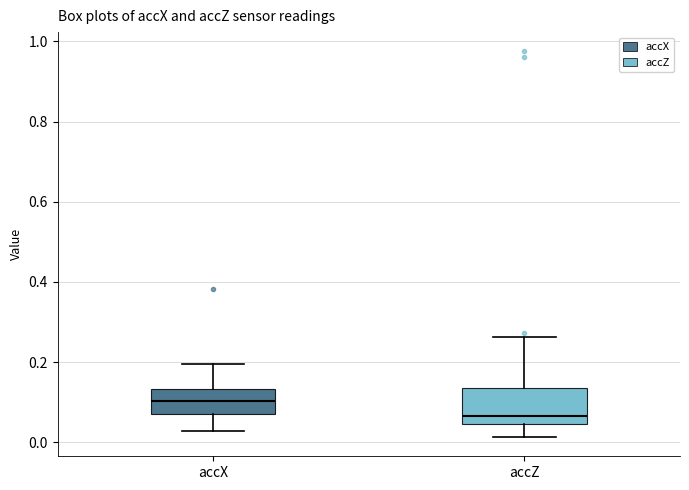

Which box is the tallest, from its lower edge to its upper edge?

accZ